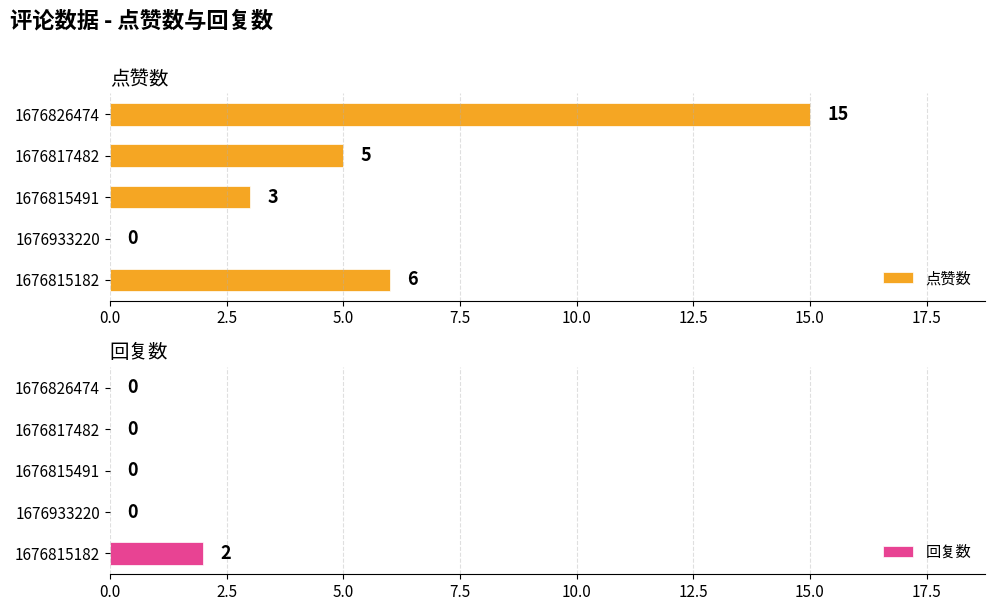

The 回复数 series shows 0 at 1676817482. True or false?

True